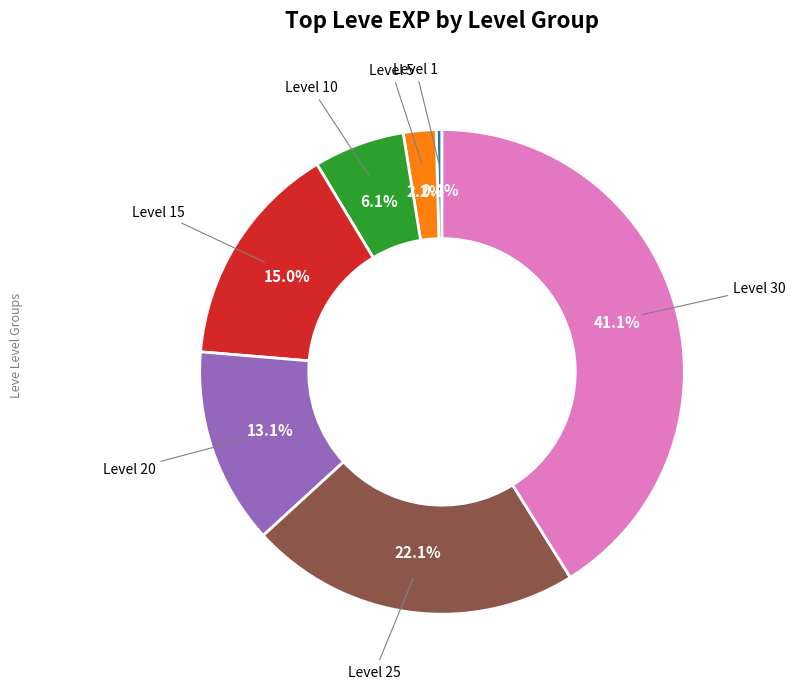

Is there any slice that represents more than half of the pie?

No